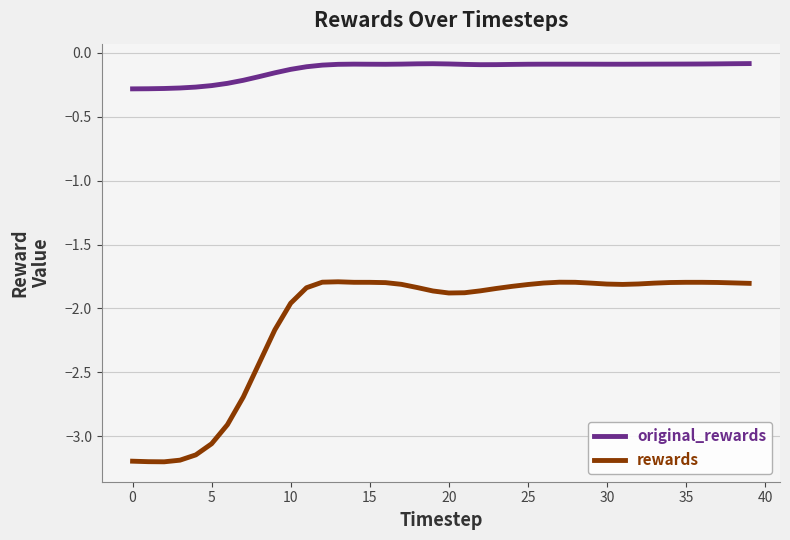

True or false: original_rewards has more than 0 points higher than both neighbors.

True